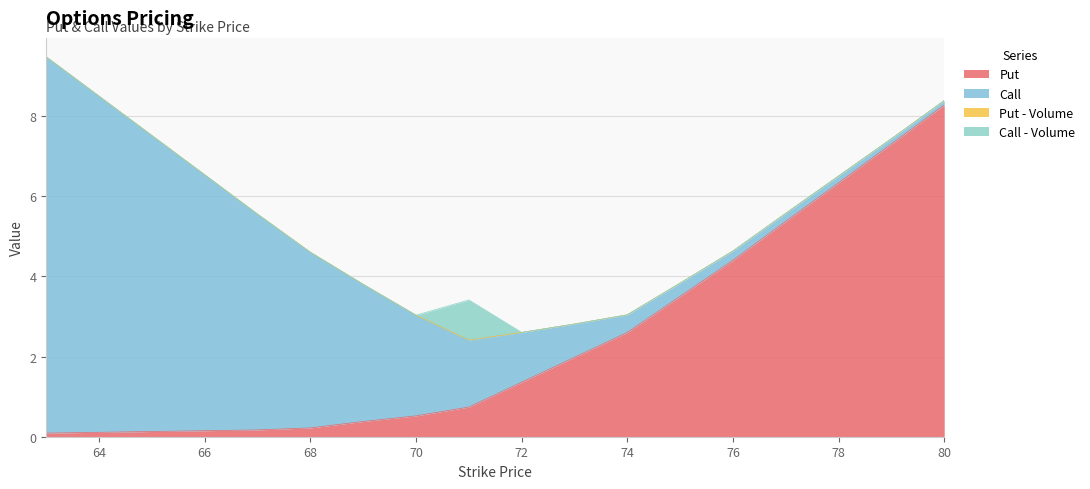

At how many categories does at least one series exceed 3?

13